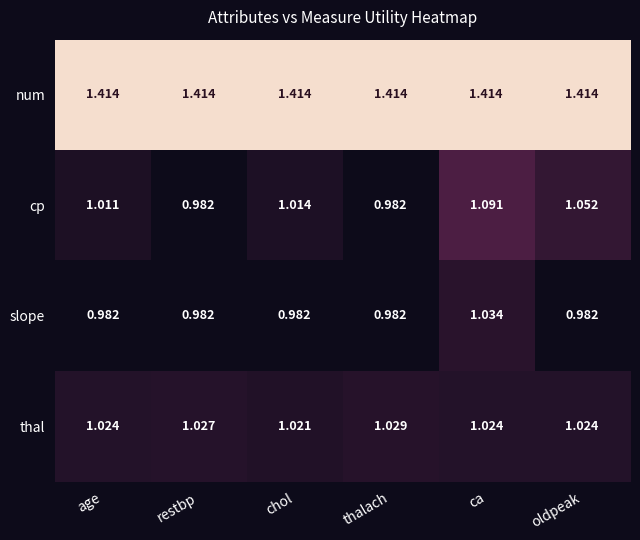

At which category is the sum across all series the highest?

ca